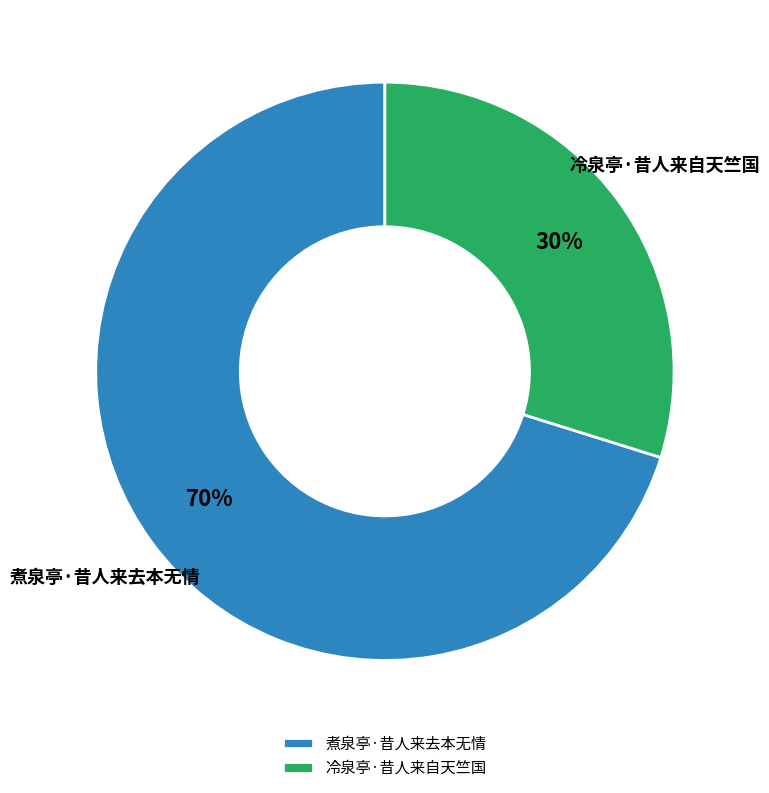

Combined, do 冷泉亭·昔人来自天竺国 and 煮泉亭·昔人来去本无情 account for over 50%?

Yes